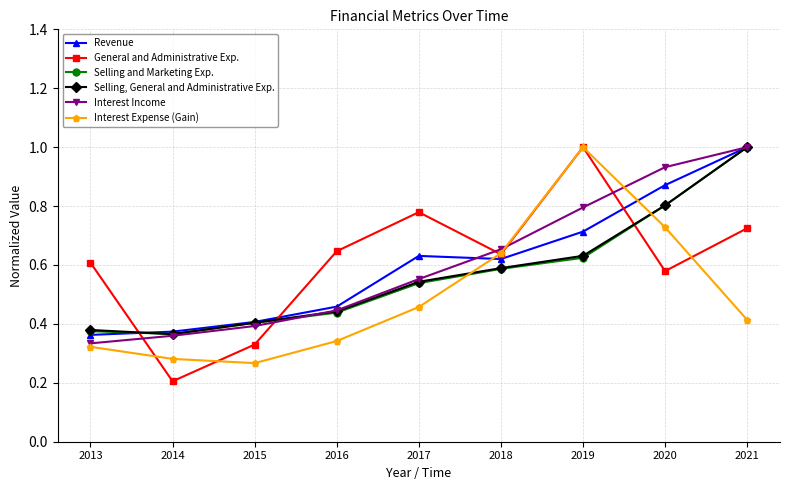

Between which two adjacent categories do Interest Income and Interest Expense (Gain) first intersect?

2018 and 2019